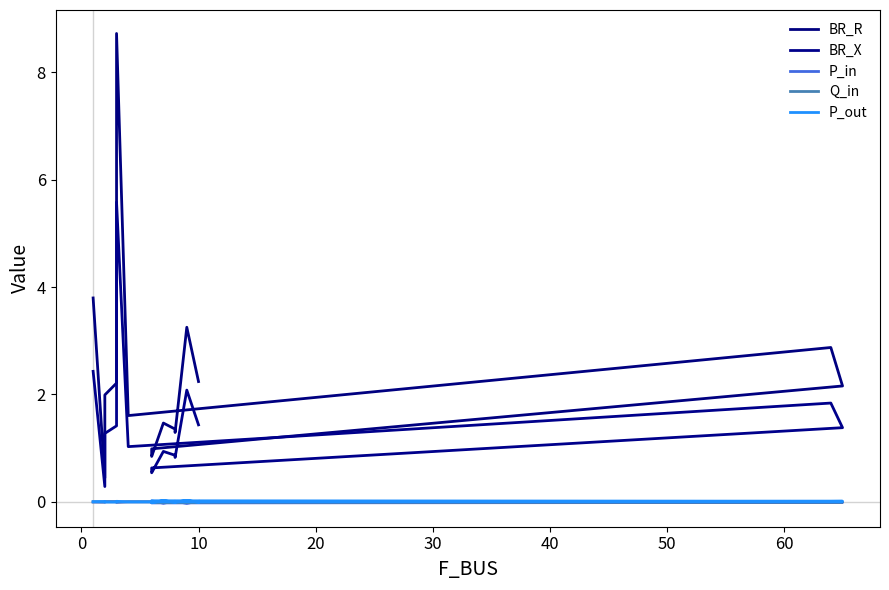

What is the maximum value shown in the chart?

8.7